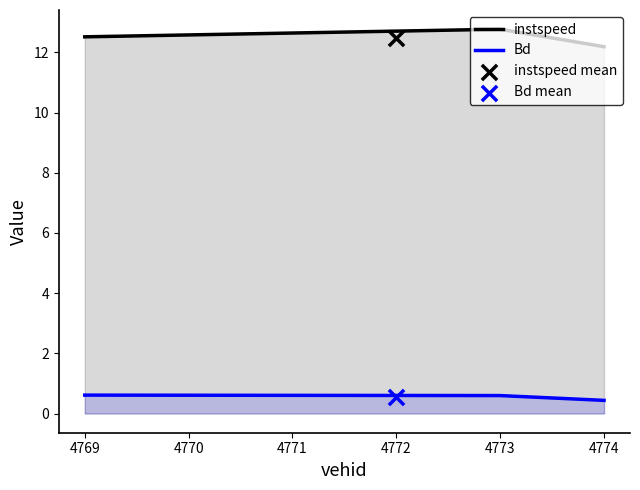

Which series contains the highest Y value?

instspeed